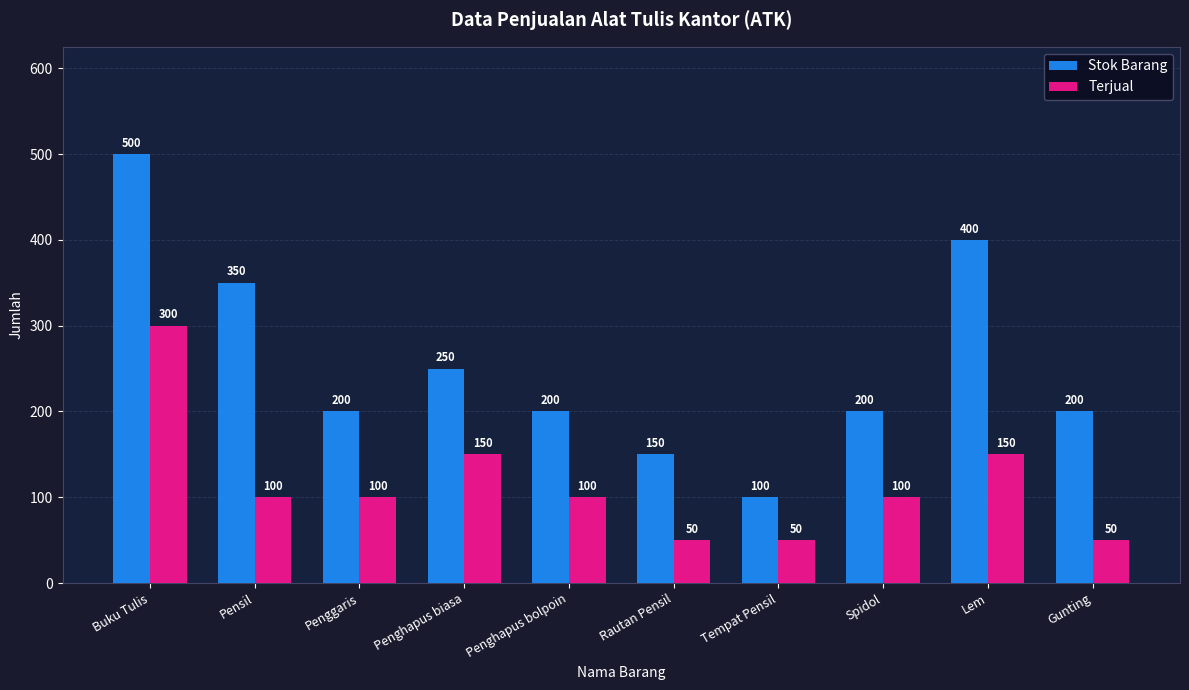

What is the maximum value shown in the chart?

500